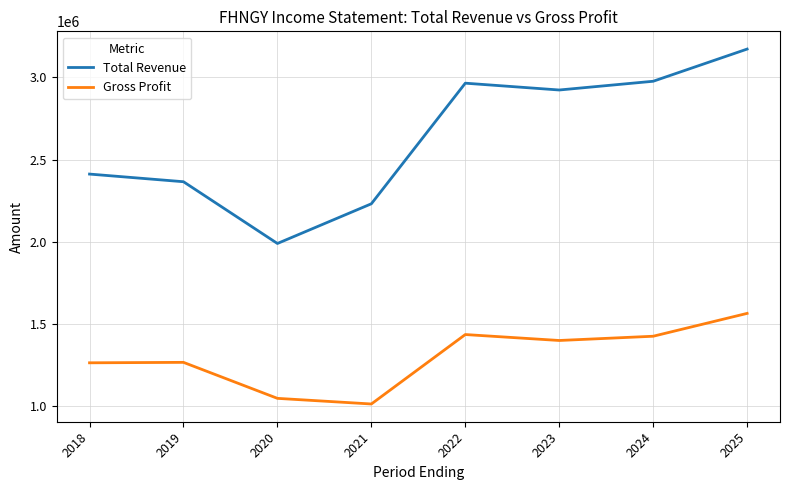

What is the difference between the Gross Profit values at 2024 and 2025?

138800